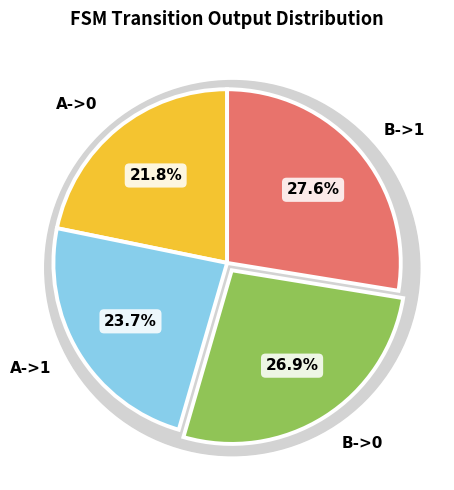

What is the smallest slice in the pie chart?

a->0